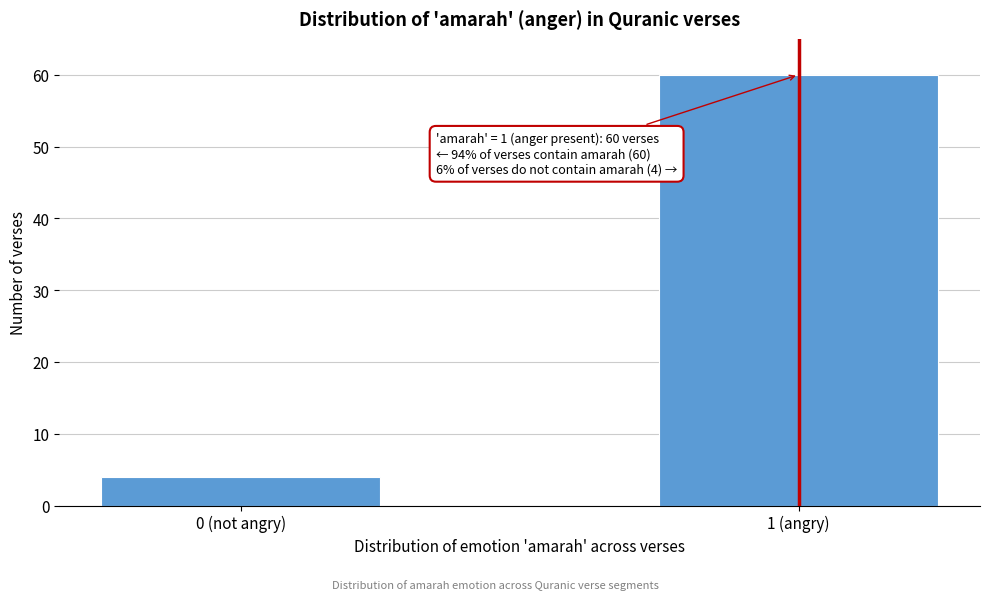

Reading right to left, what are all the values shown in this chart?

1 (angry)=60	0 (not angry)=4